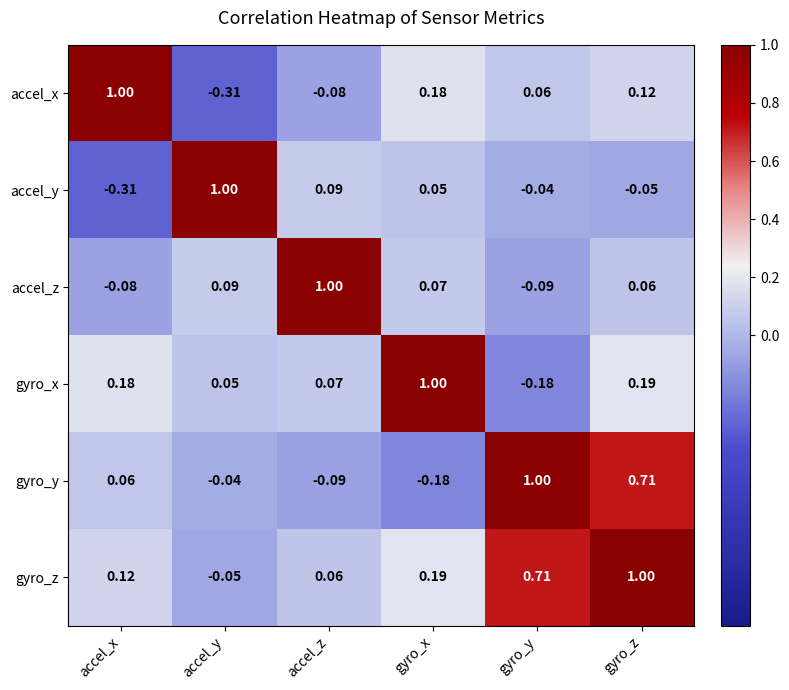

Where does the accel_y series first go above 0?

accel_y